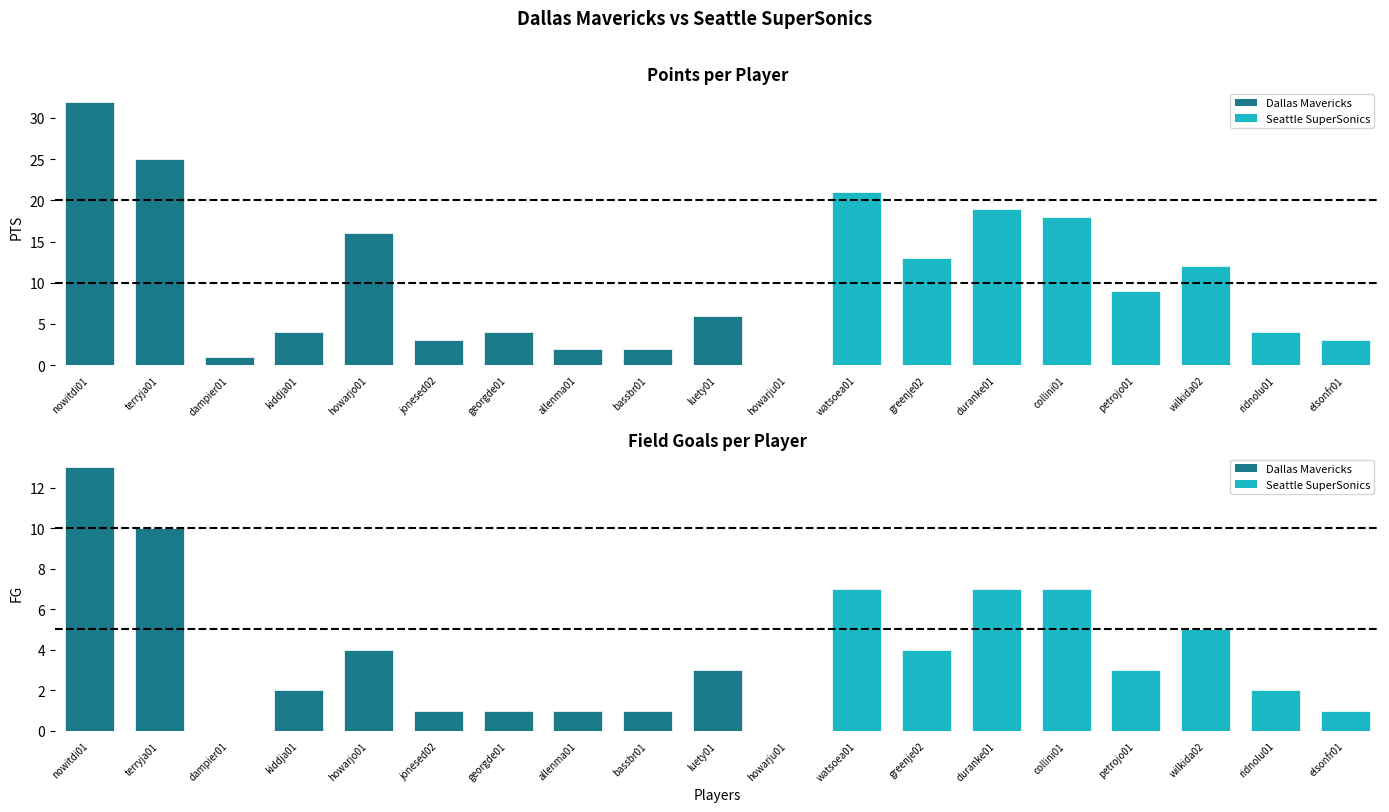

Between watsoea01 and collini01, which series saw the biggest shift?

PTS